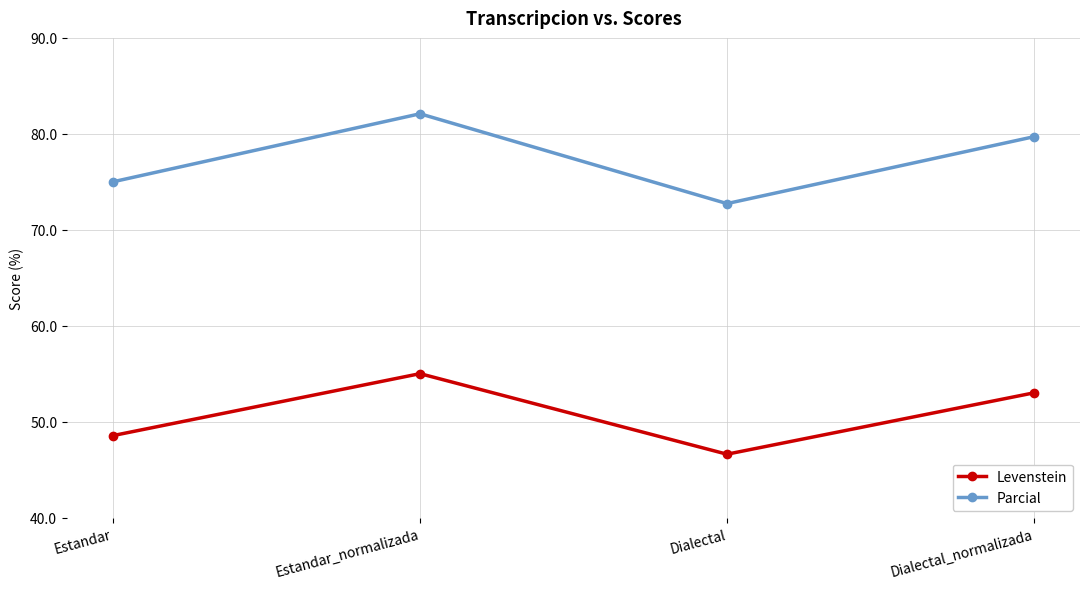

True or false: Parcial and Levenstein intersect in this chart.

False